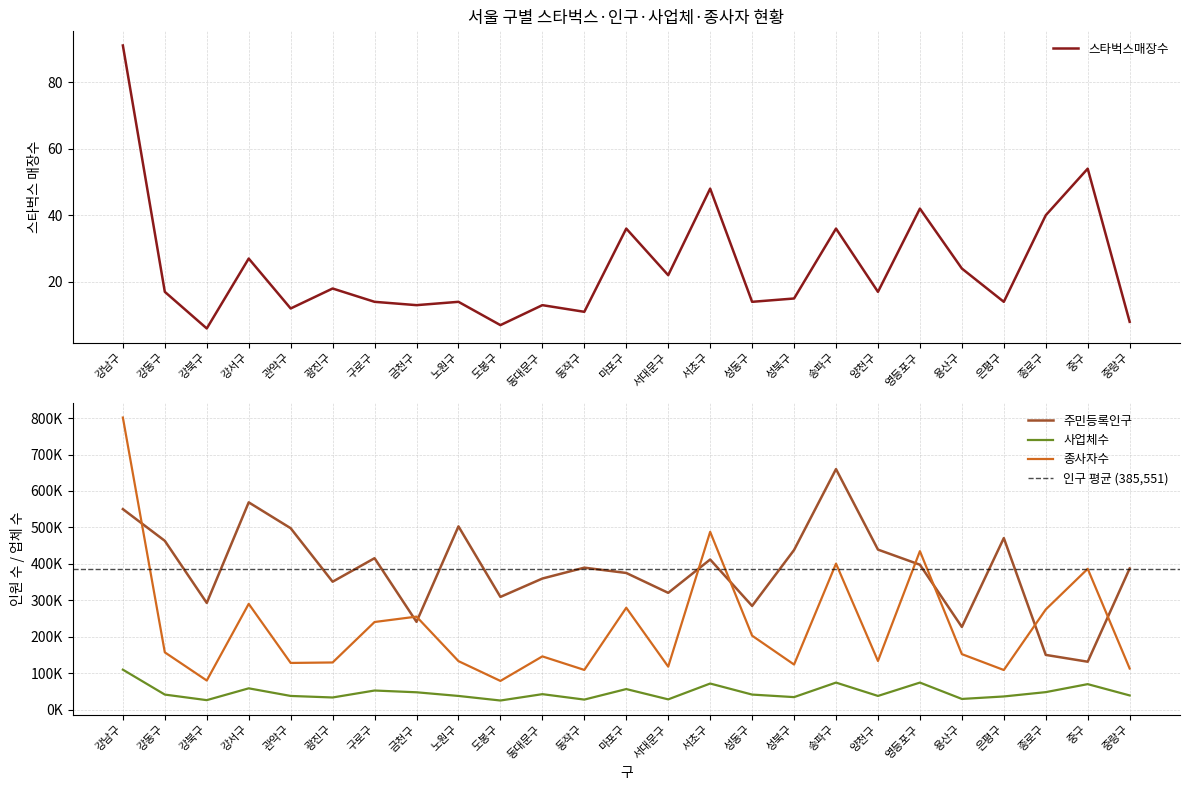

Which series has the widest spread of values?

종사자수